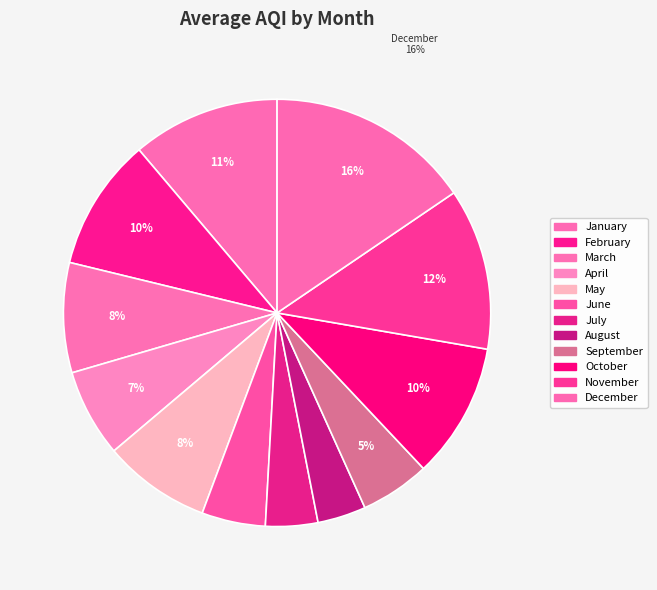

How many slices are in this pie chart?

12